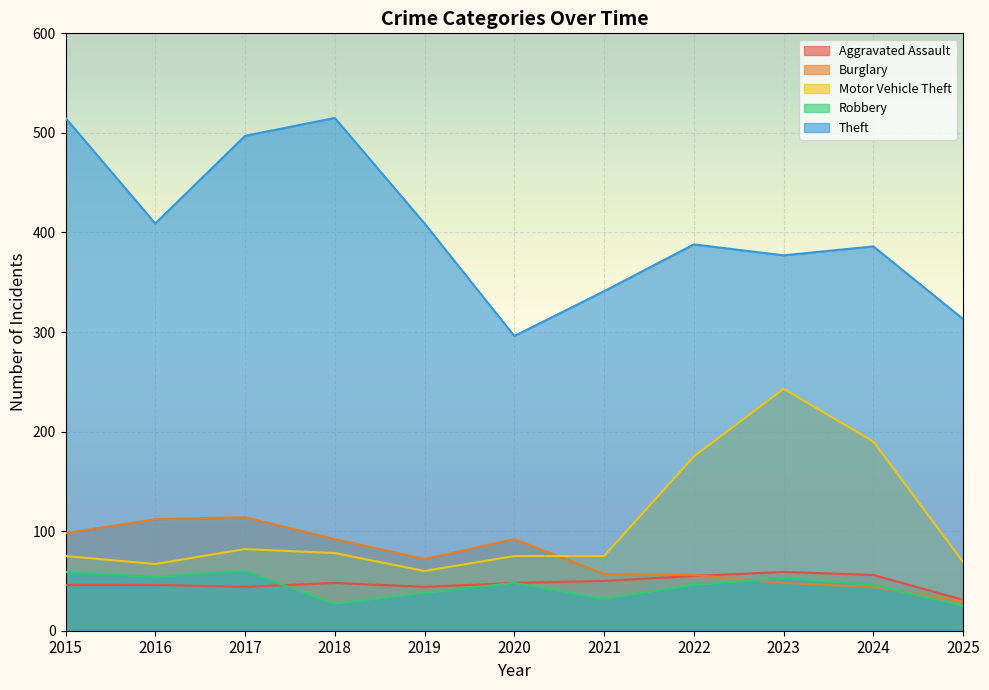

What is the value of the Motor Vehicle Theft point at the 5th from the left?

60